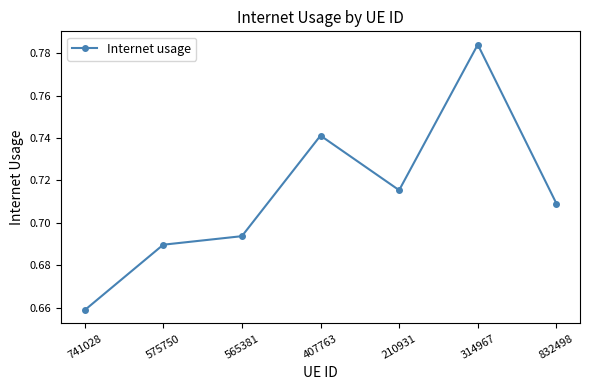

At which label is the value closest to 0?

741028